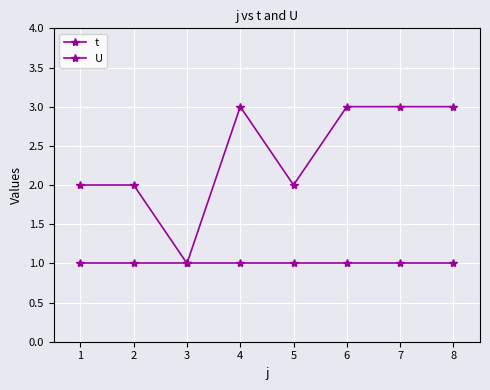

True or false: t and U intersect in this chart.

False